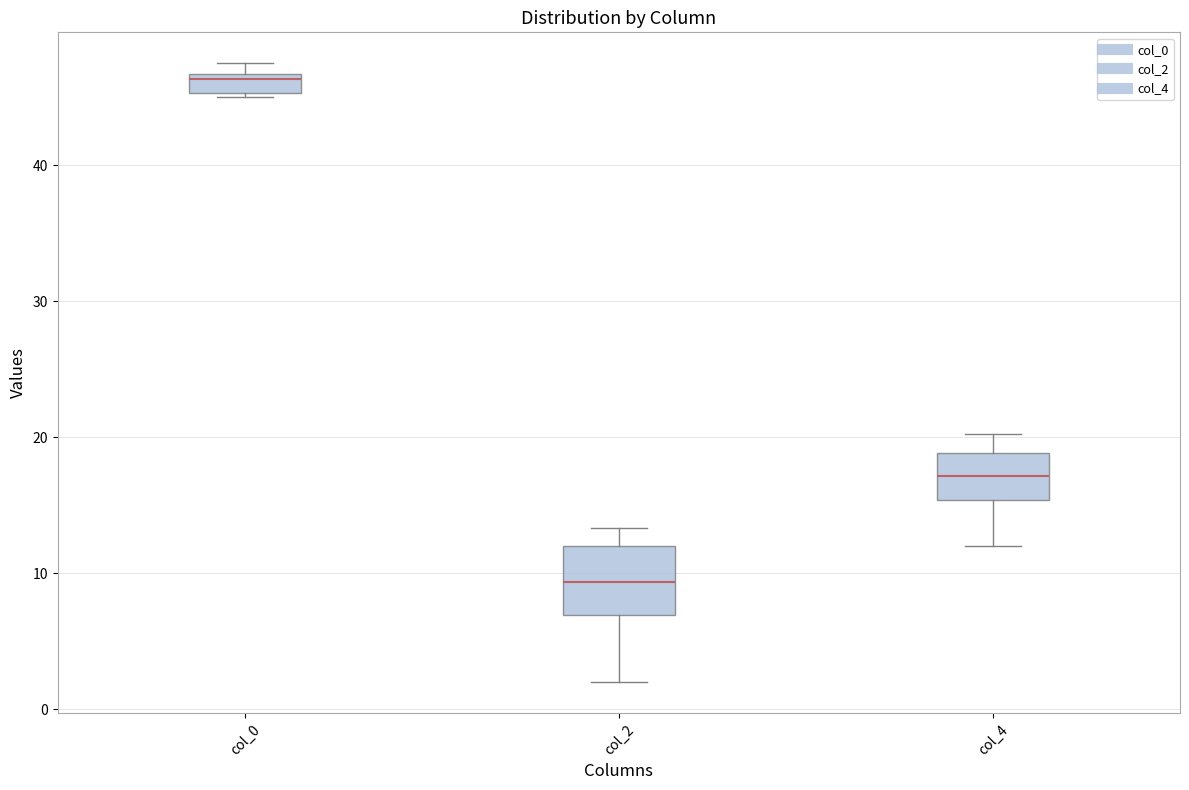

Where does the upper whisker of the box for col_2 end on the y-axis? The values are not printed on the chart, so give them approximately, as read against the axis.

13